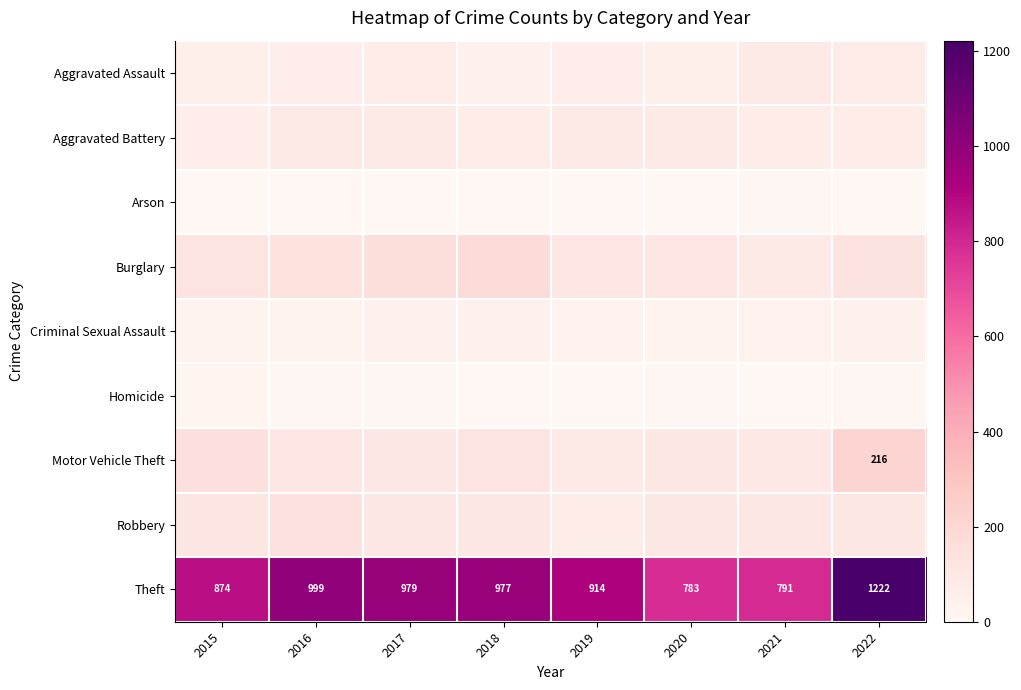

At which label does Theft first exceed 977?

2016